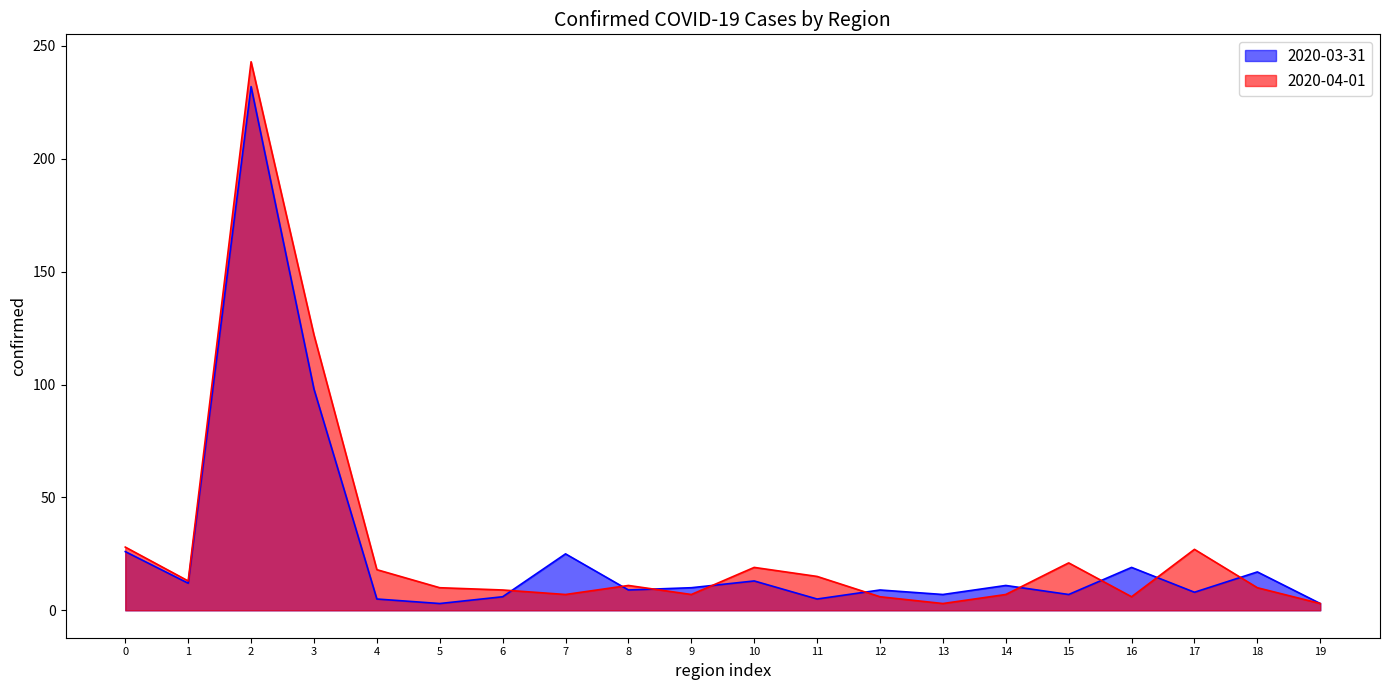

How many values in the 2020-03-31 series are below 10?

10